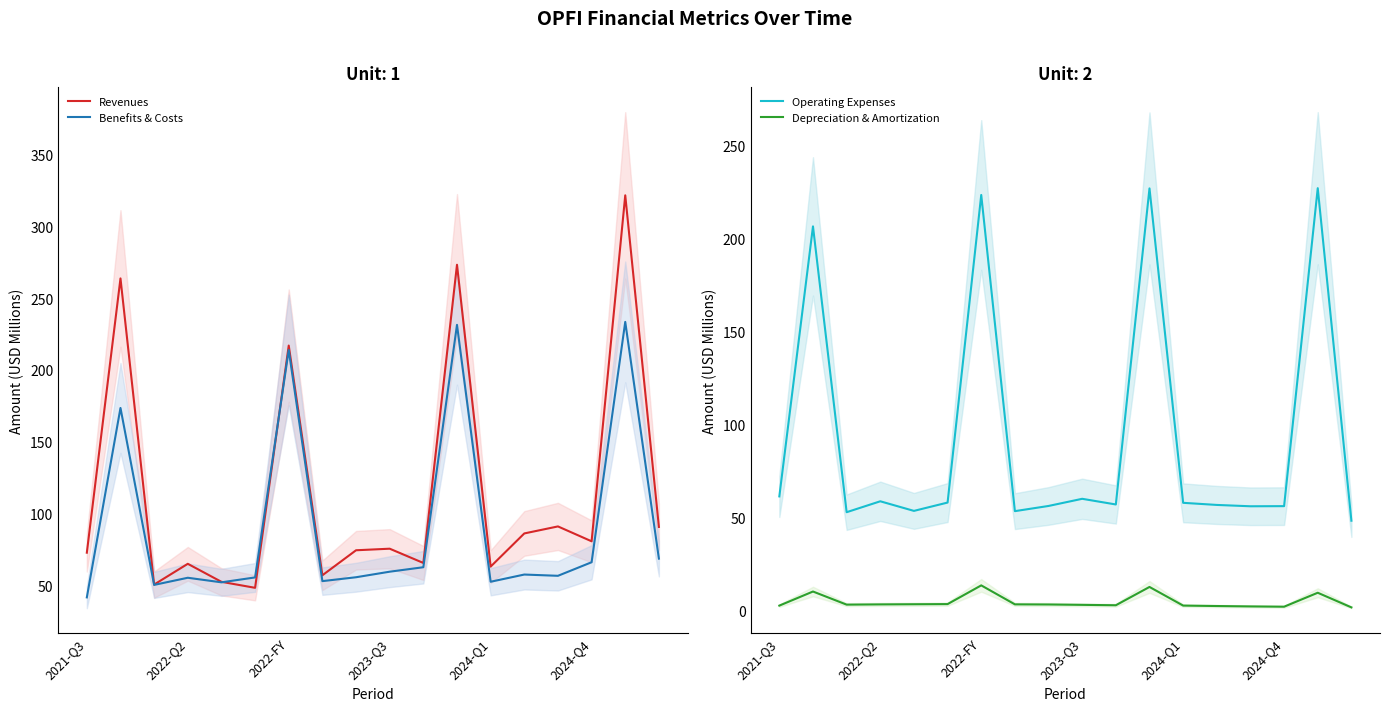

What is the maximum value for Revenues?

321.5